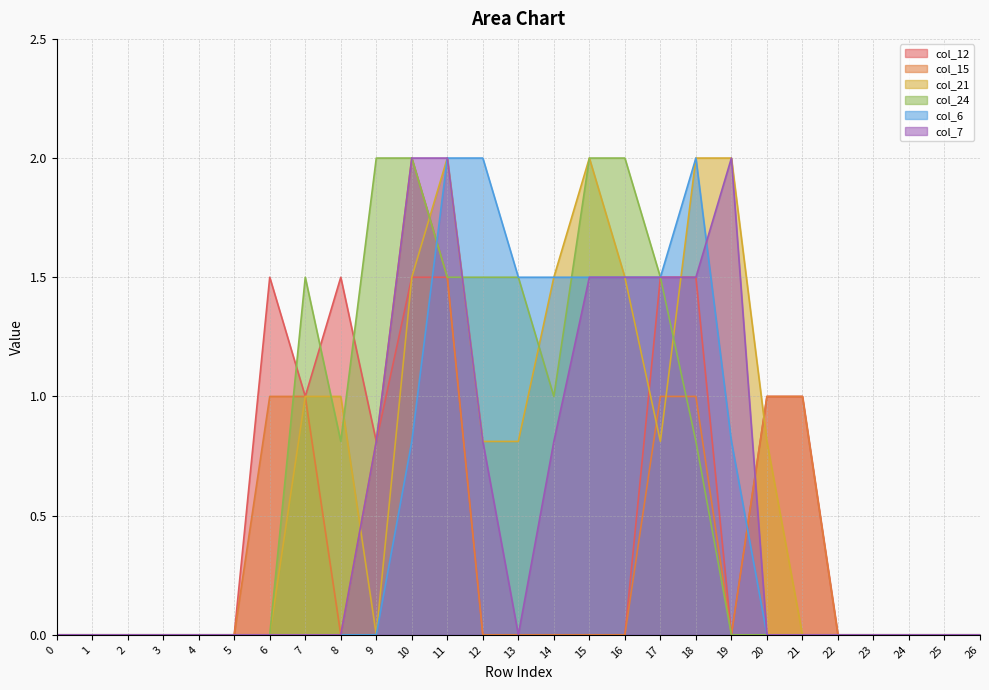

In col_15, how many points are lower than both neighbors (excluding endpoints)?

2